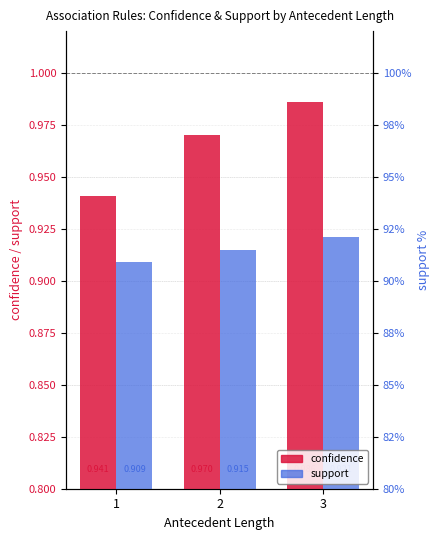

Count the support values in the range 0 to 1.

3